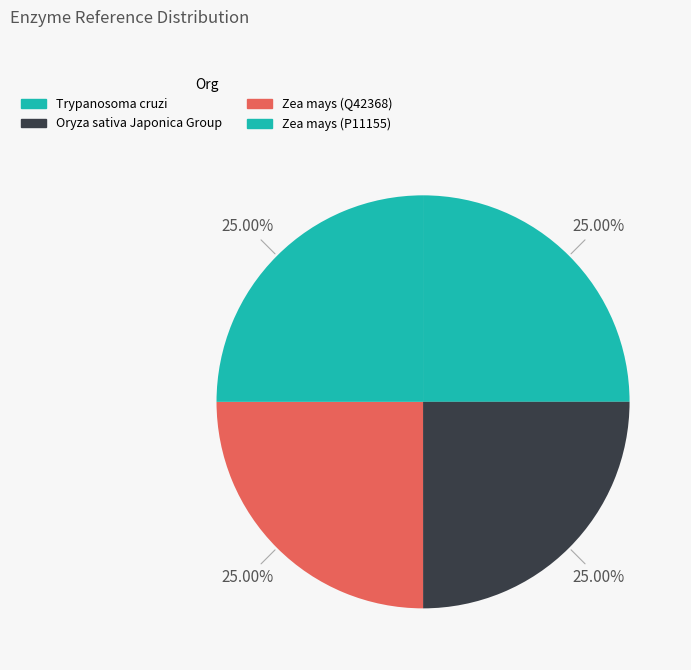

What percentage do Trypanosoma cruzi and Oryza sativa Japonica Group together represent?

50.0%